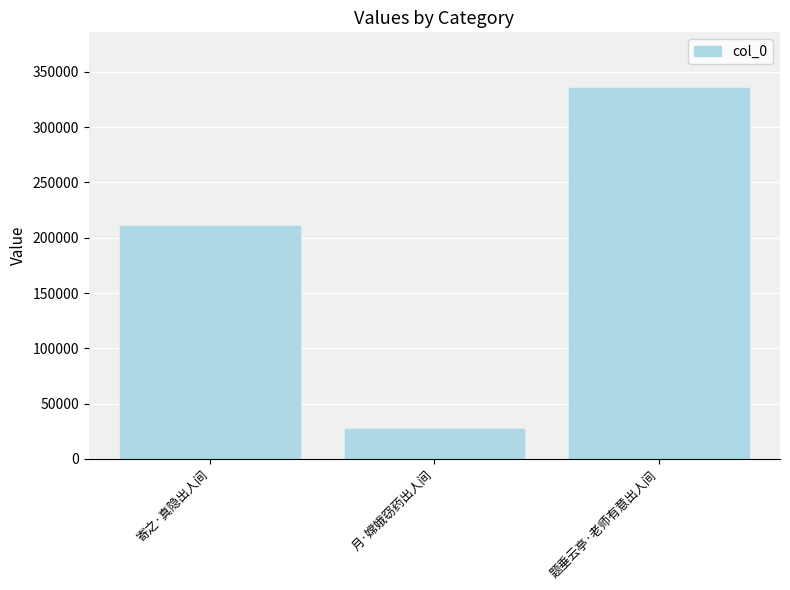

Is it true that the value at 题垂云亭·老师有意出人间 is 335478?

True